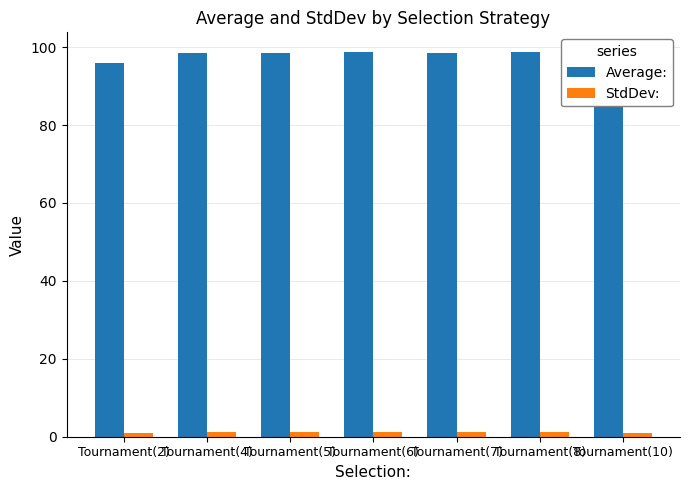

Rank the series at Tournament(2) from lowest to highest value.

StdDev:, Average: